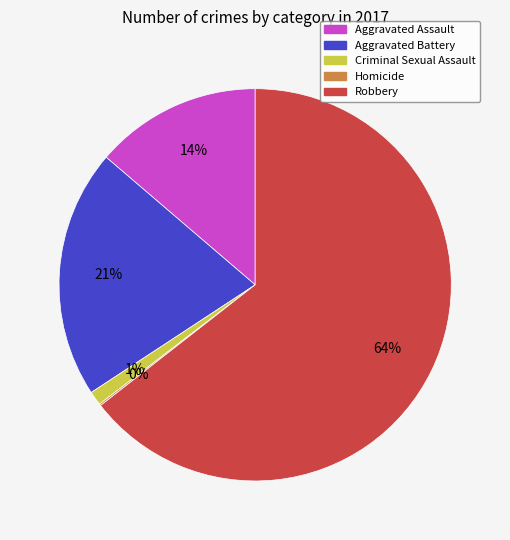

To the nearest percent, what is the difference between the largest and smallest slice percentages?

64%